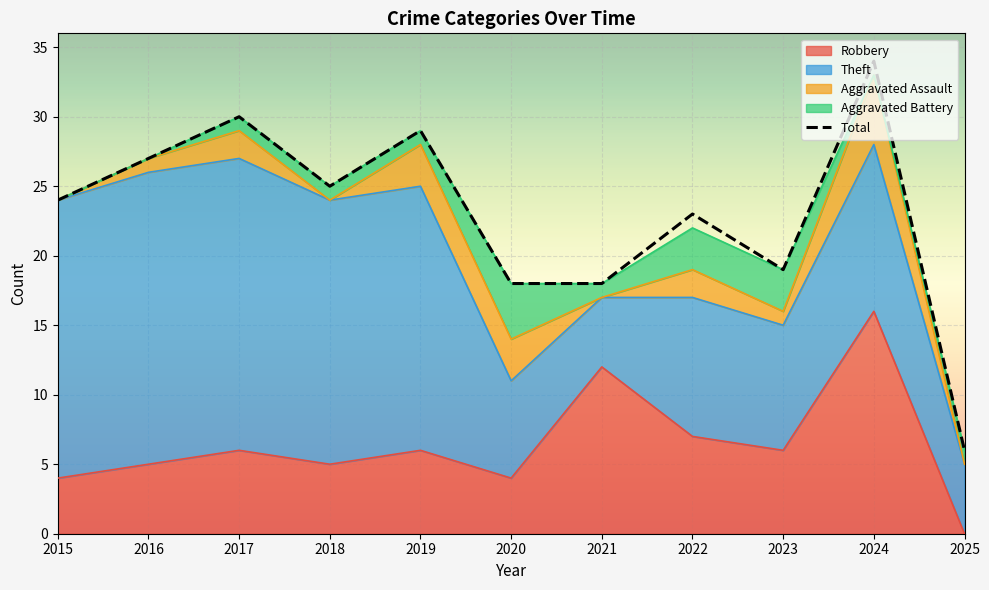

How many data points are less than 24?

5